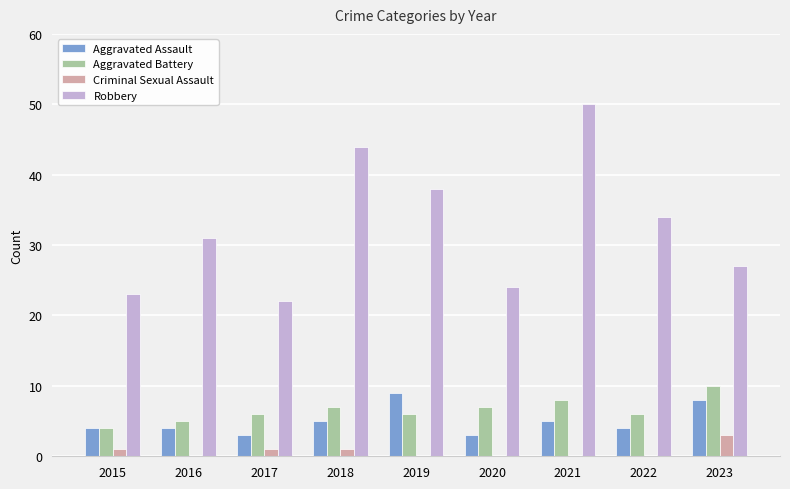

What is the total value across all series at 2021?

63